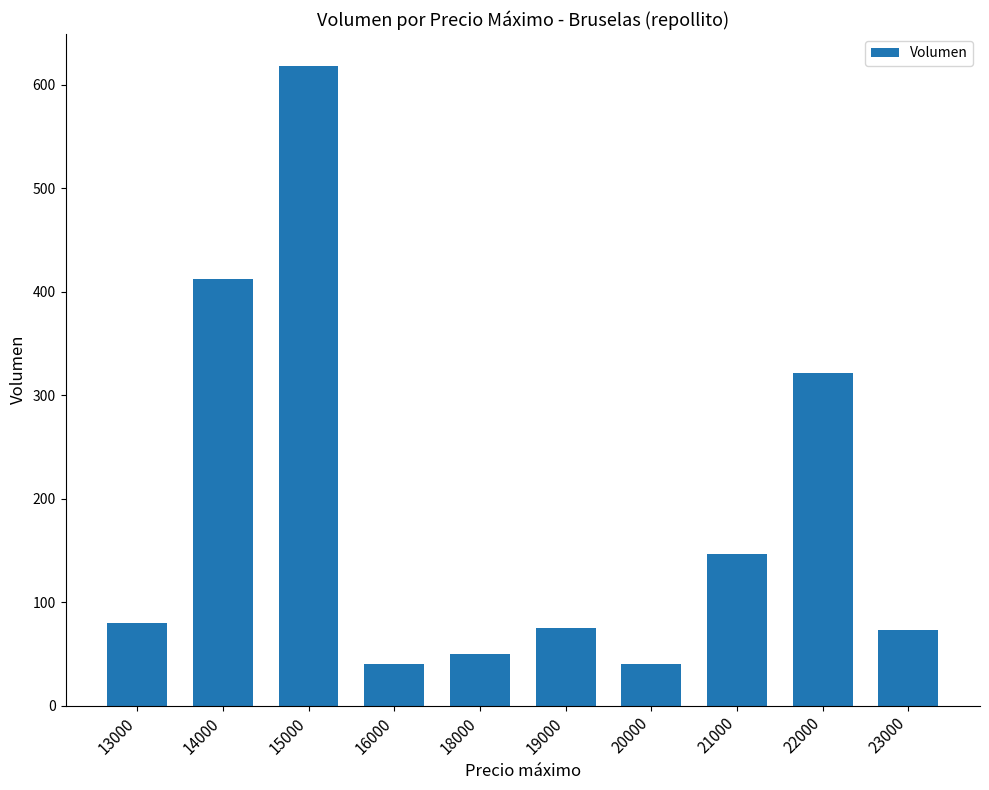

At which category does the chart reach its peak across all series?

15000